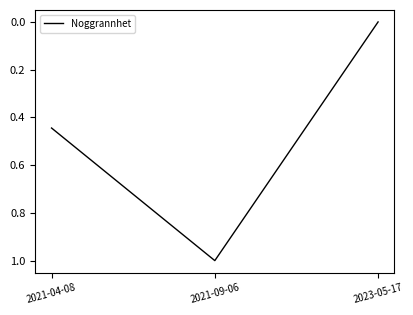

How many series are shown in this chart?

1